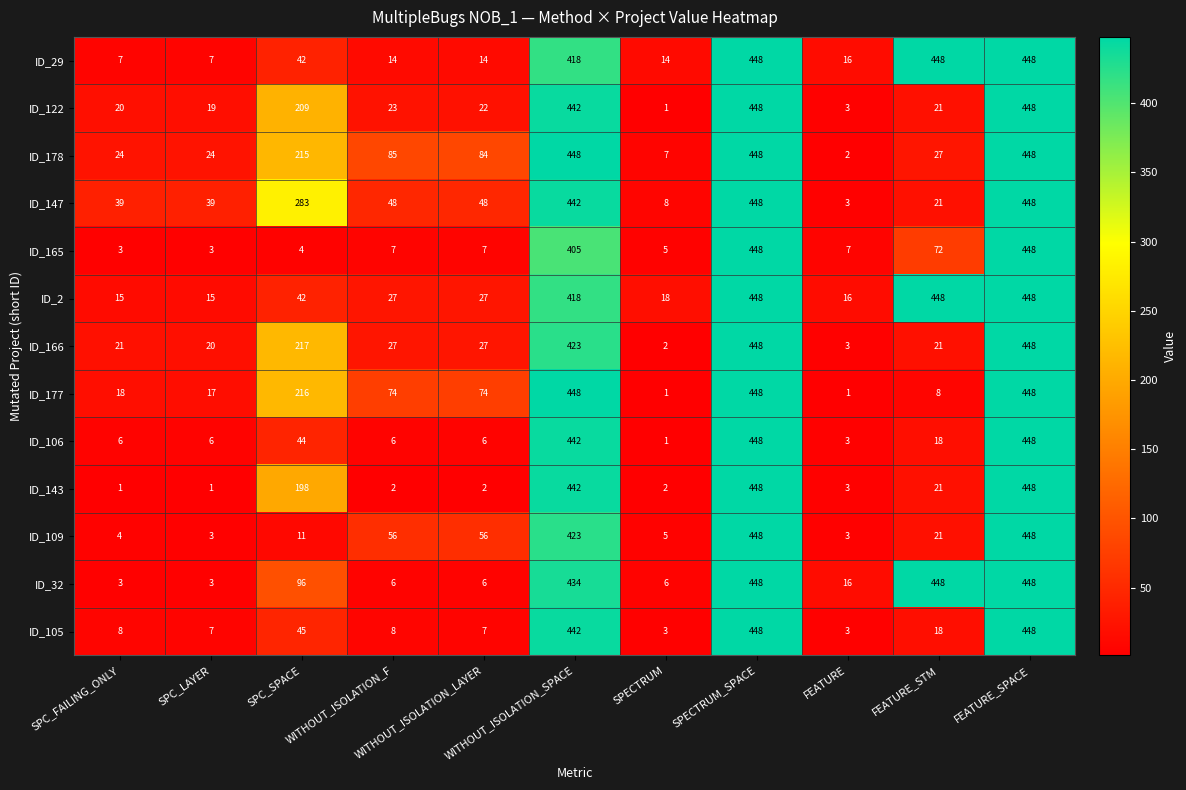

What is the lowest value of the ID_147 series?

3